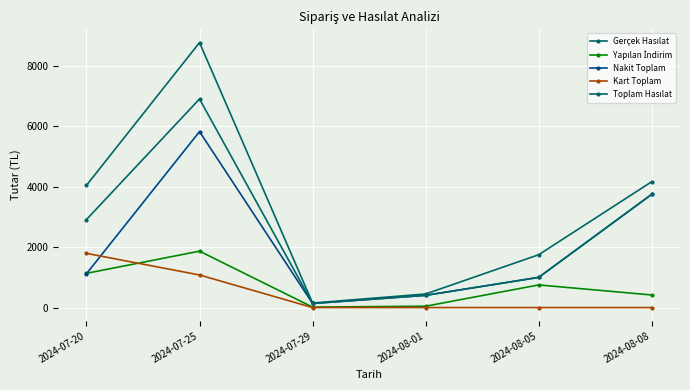

Is this an area chart (filled region under the line)?

No